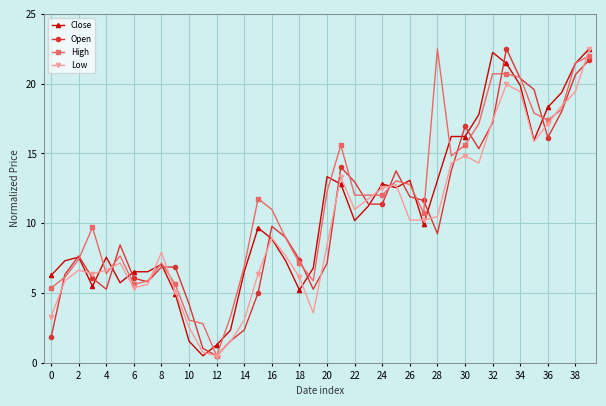

What is the value of the Close point at the 5th from the left?

7.6